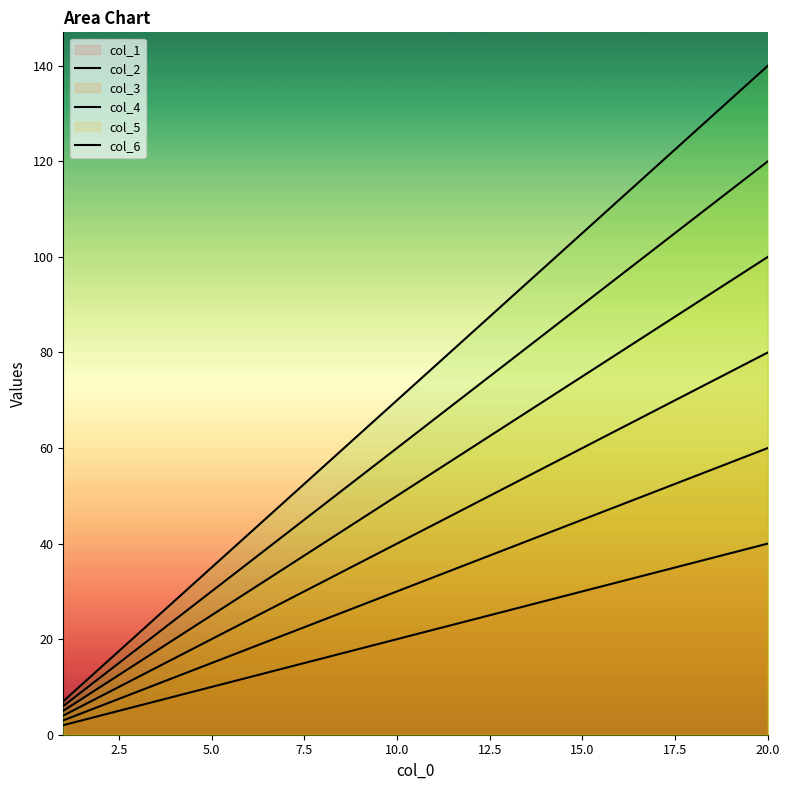

Is the value of col_5 at 15 greater than the value of col_1 at 20?

Yes